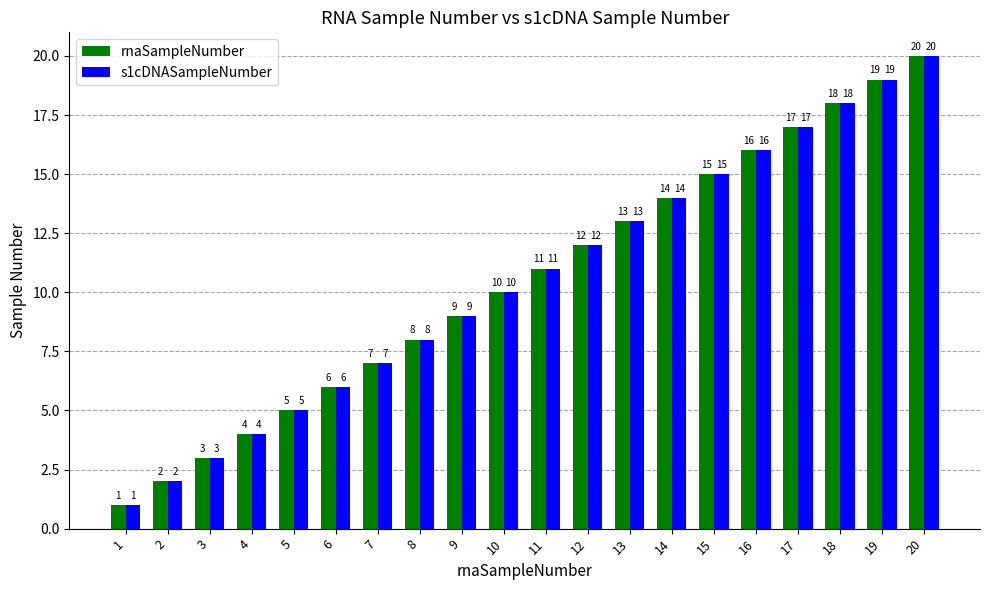

How many values in the rnaSampleNumber series are below 11?

10